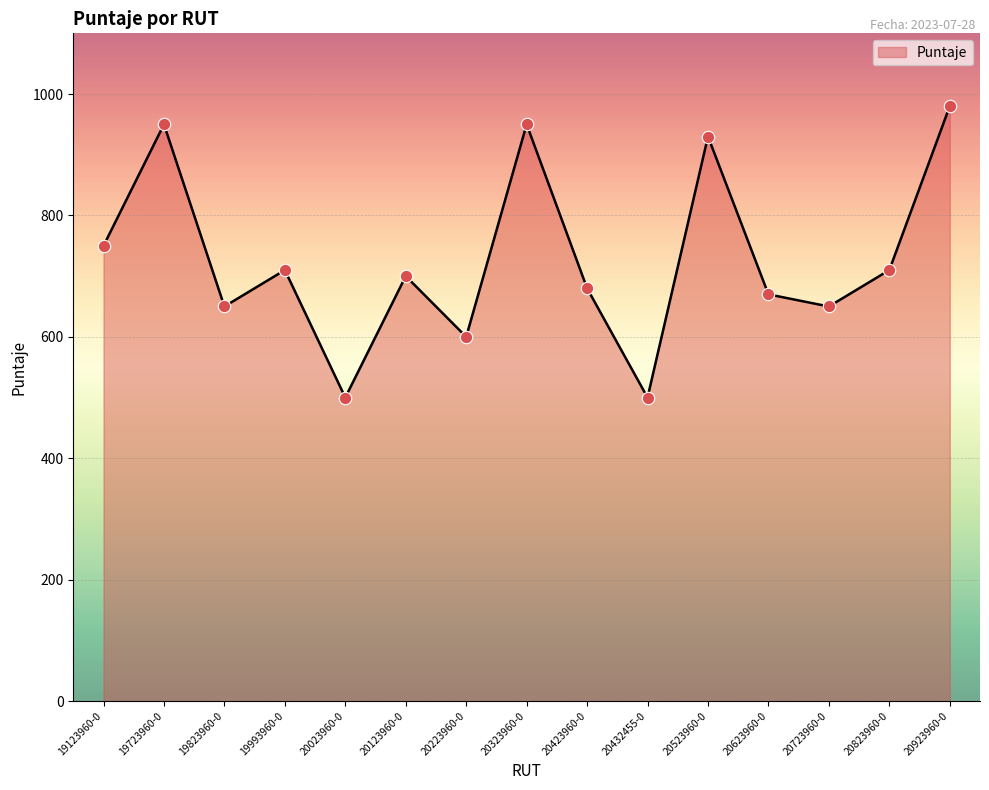

Which has a higher value, 20723960-0 or 20123960-0?

20123960-0